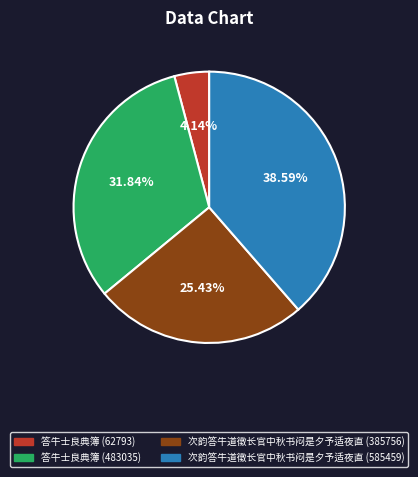

Is it true that 答牛士良典簿 (483035) is 20% of the pie?

False